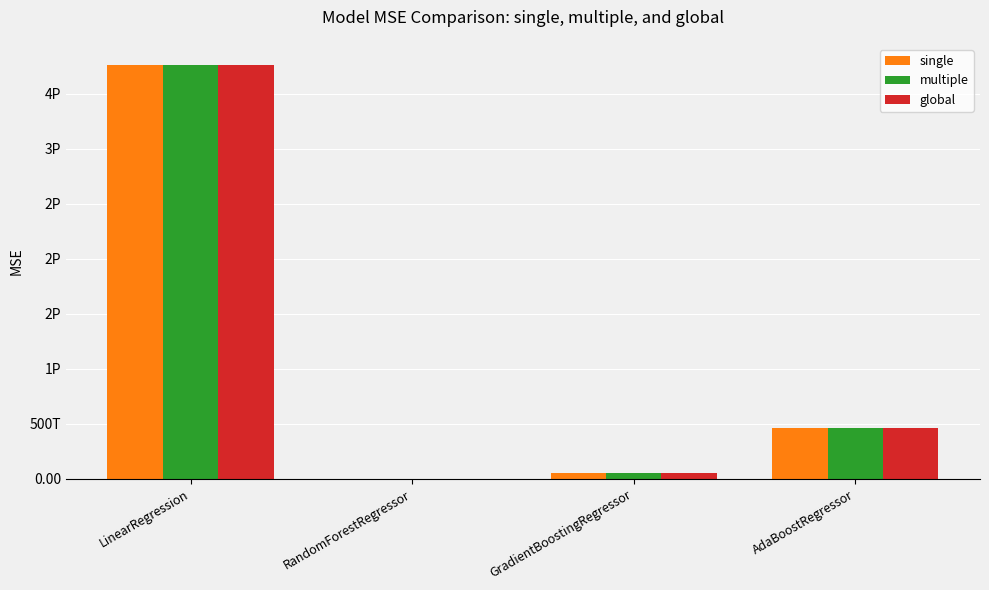

What is the difference between the maximum and minimum values in the global series?

3767375900017812.0